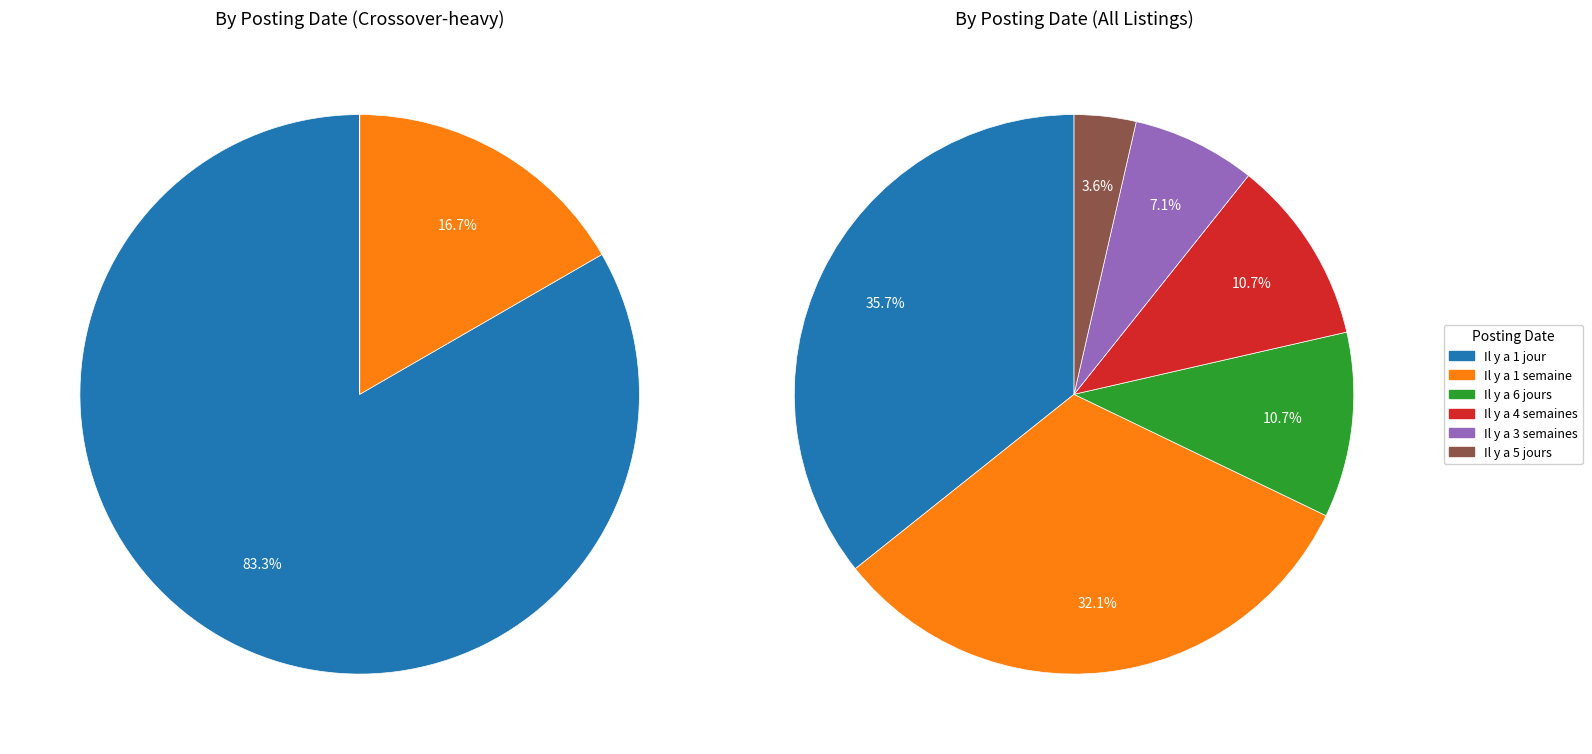

What percentage is the Il y a 4 semaines slice, to the nearest percent?

11%